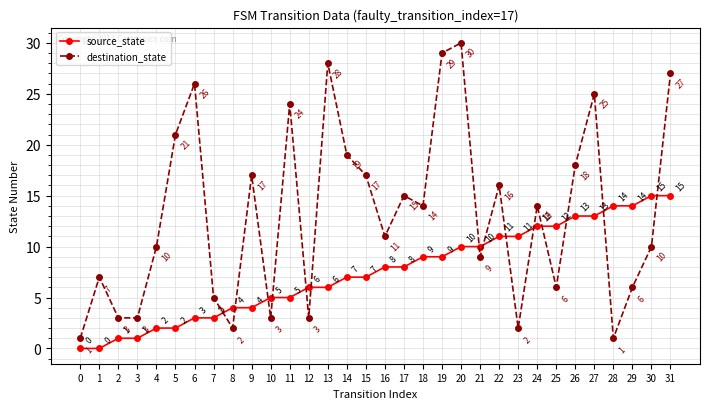

What is the average value of the destination_state series?

13